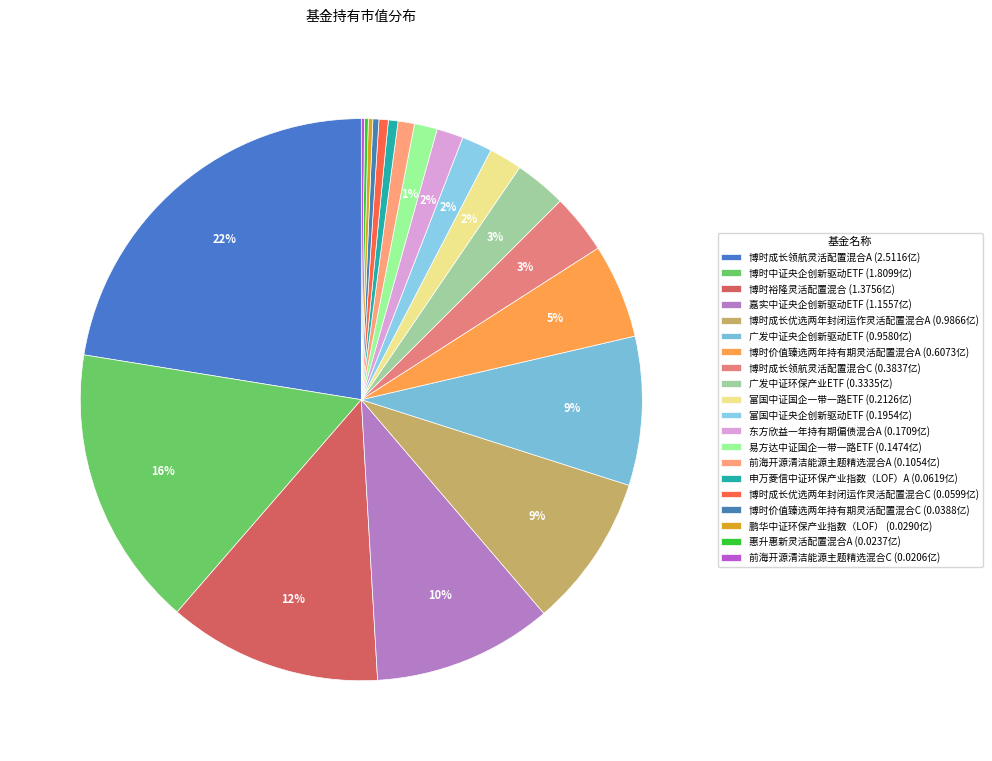

Rank the categories by value from highest to lowest.

博时成长领航灵活配置混合A, 博时中证央企创新驱动ETF, 博时裕隆灵活配置混合, 嘉实中证央企创新驱动ETF, 博时成长优选两年封闭运作灵活配置混合A, 广发中证央企创新驱动ETF, 博时价值臻选两年持有期灵活配置混合A, 博时成长领航灵活配置混合C, 广发中证环保产业ETF, 富国中证国企一带一路ETF, 富国中证央企创新驱动ETF, 东方欣益一年持有期偏债混合A, 易方达中证国企一带一路ETF, 前海开源清洁能源主题精选混合A, 申万菱信中证环保产业指数（LOF）A, 博时成长优选两年封闭运作灵活配置混合C, 博时价值臻选两年持有期灵活配置混合C, 鹏华中证环保产业指数（LOF）, 惠升惠新灵活配置混合A, 前海开源清洁能源主题精选混合C